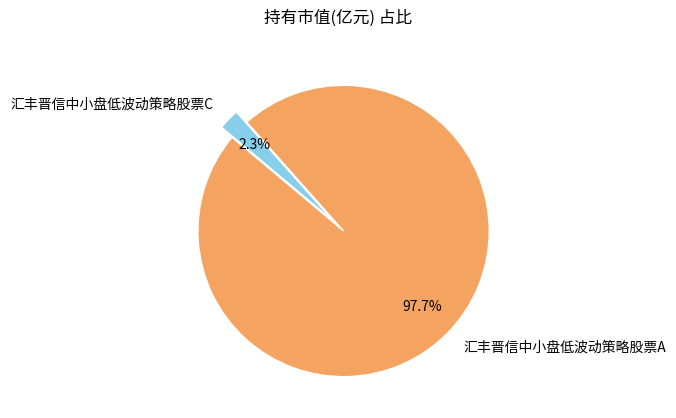

To the nearest percent, what is the average slice percentage?

50%